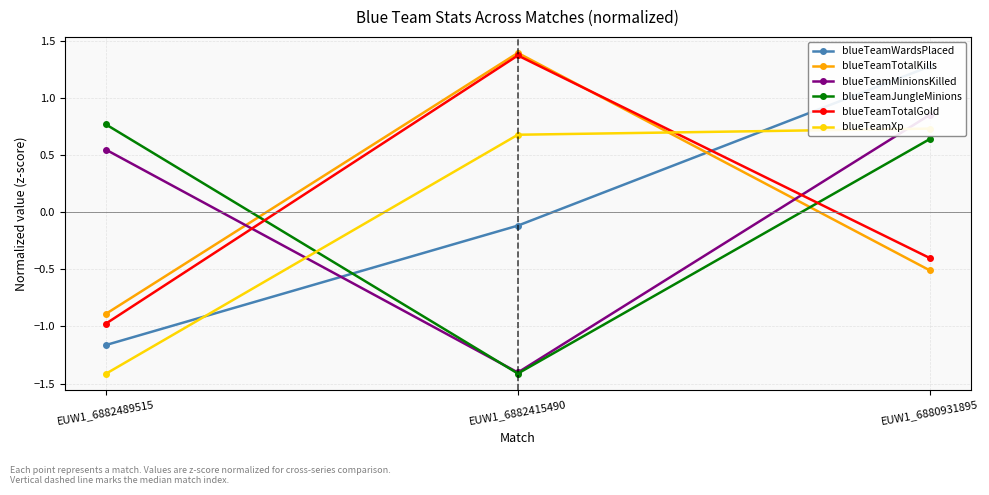

What is the difference between the maximum and minimum values in the blueTeamMinionsKilled series?

2.3